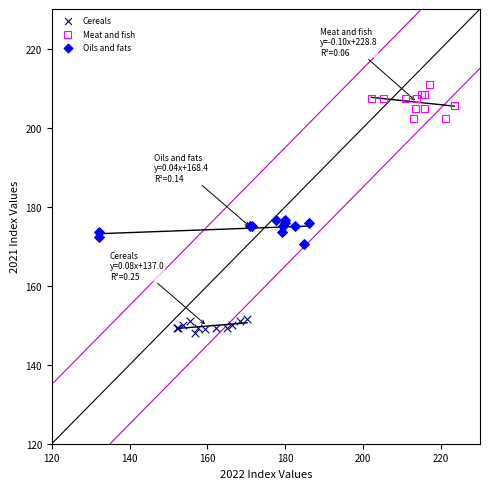

Which series reaches the minimum Y coordinate?

Cereals